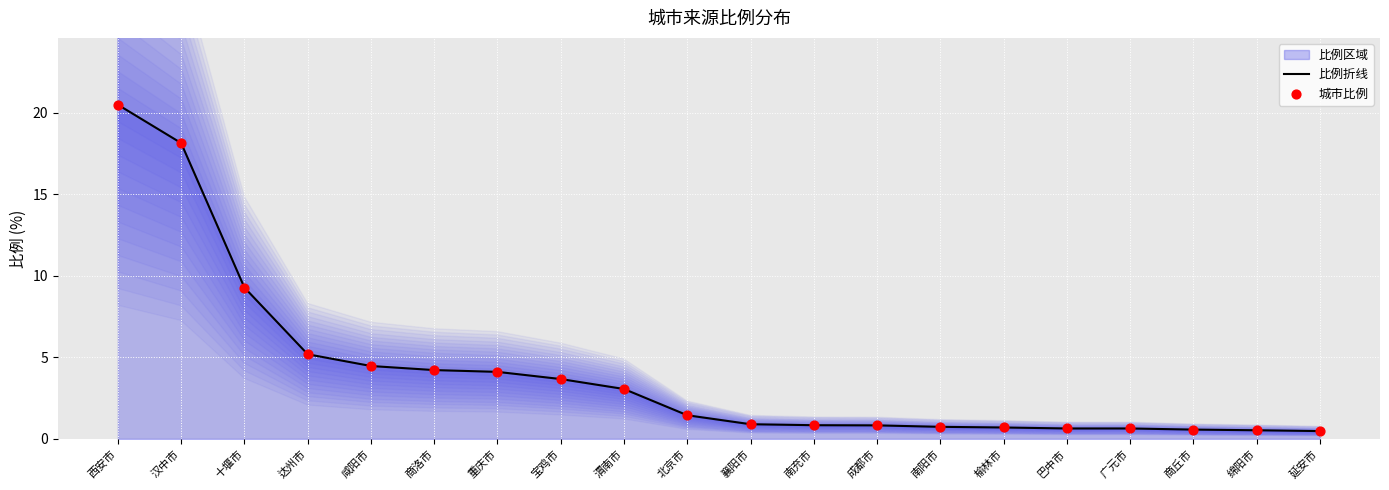

At which category is the sum across all series the highest?

西安市